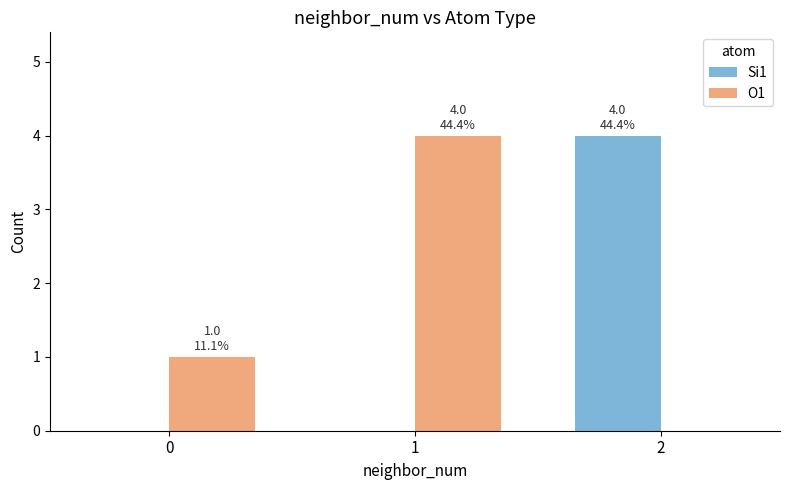

What value does the Si1 series have at 2?

4